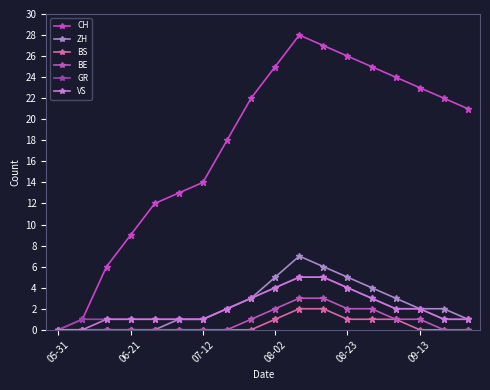

How many lines are shown in the chart?

6